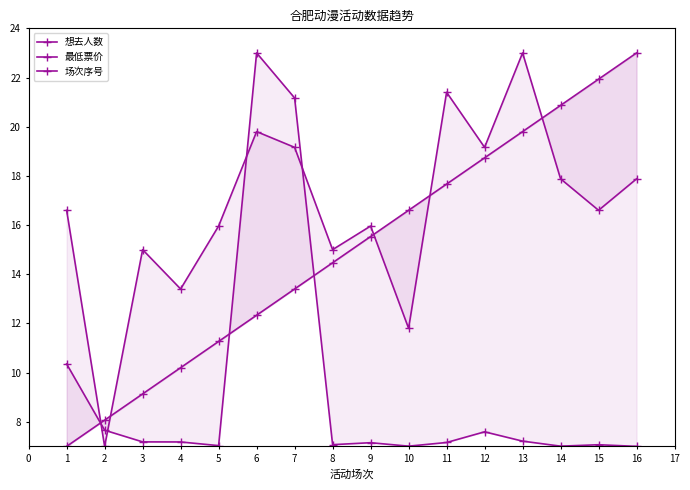

What is the difference between the 最低票价 values at 3 and 2?

8.0